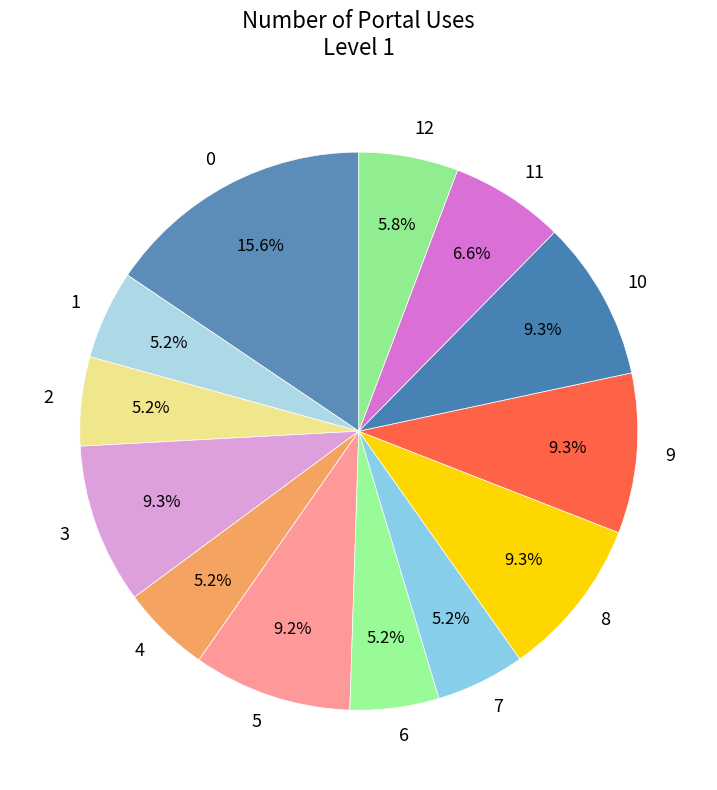

Is the sum of 12 and 10 greater than half?

No